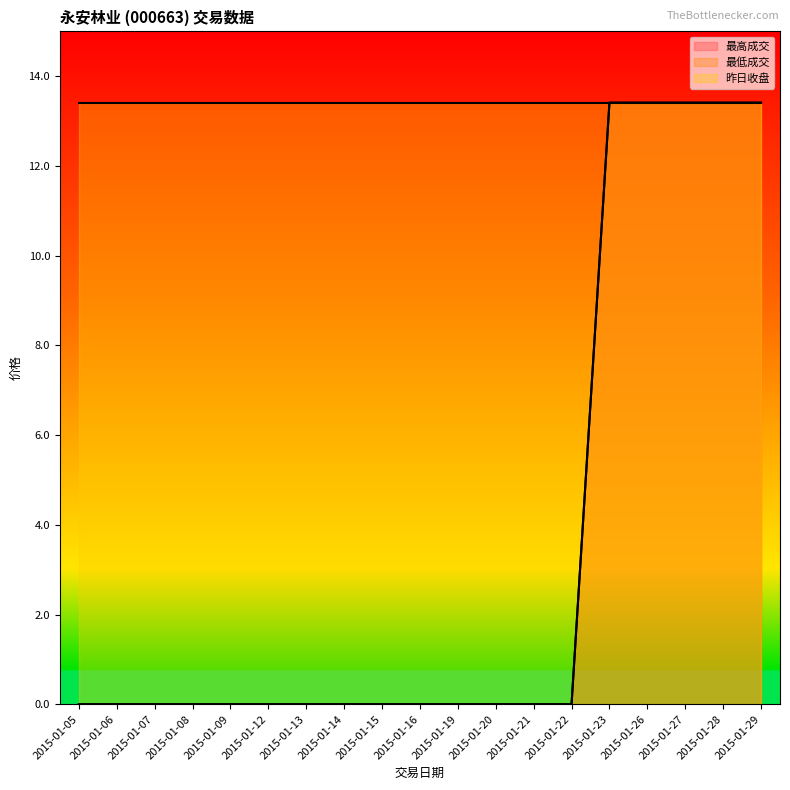

True or false: 最高成交 and 最低成交 cross at least once.

False